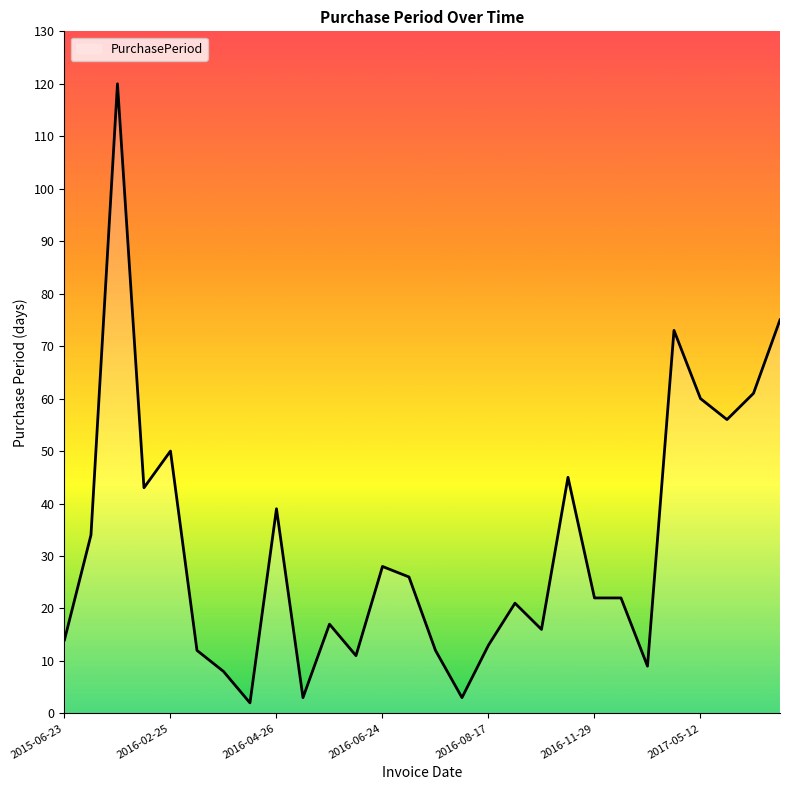

What is the difference between the maximum and minimum values?

118